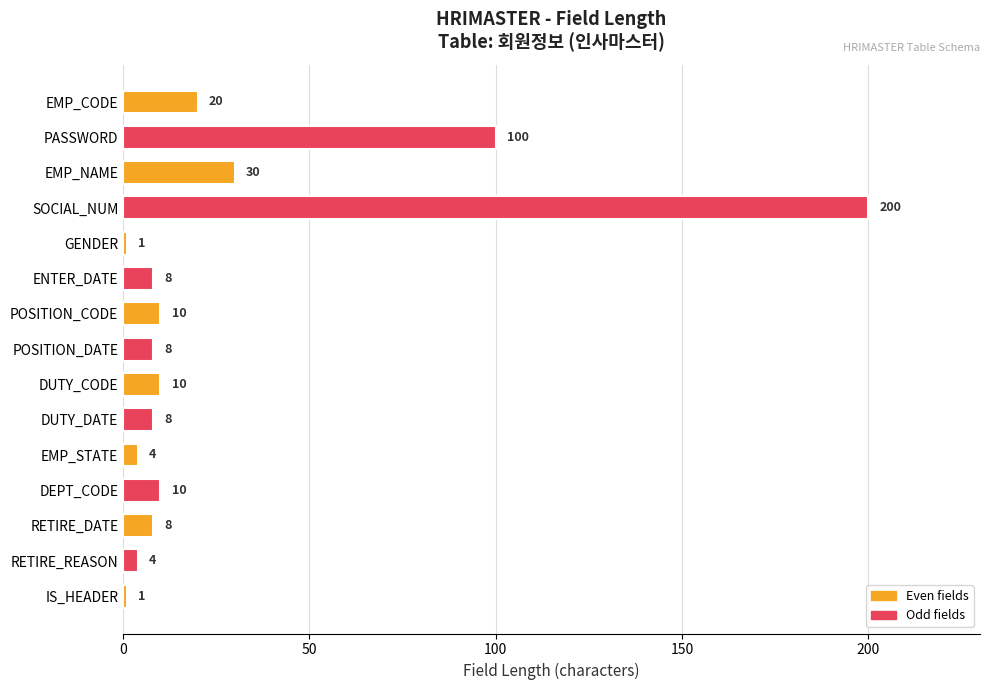

What value does the data have at EMP_CODE?

20